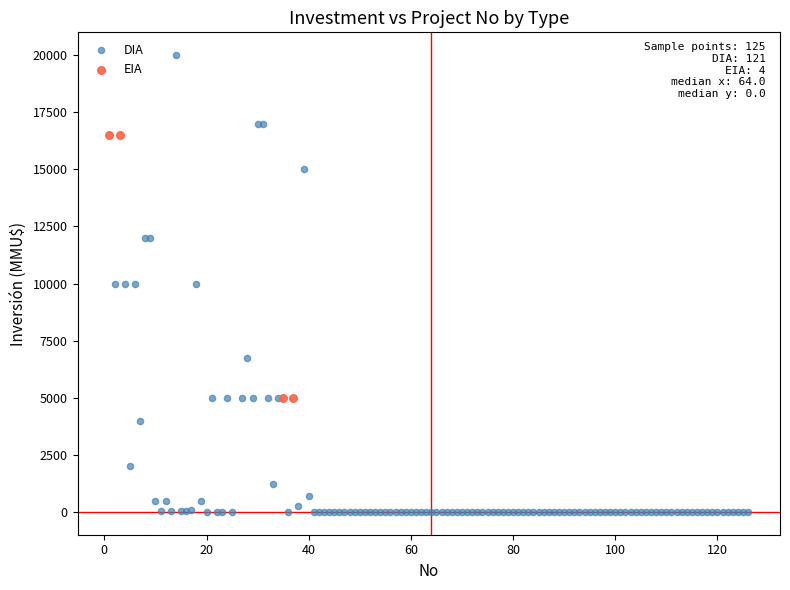

Which series has the widest spread of Y values?

DIA